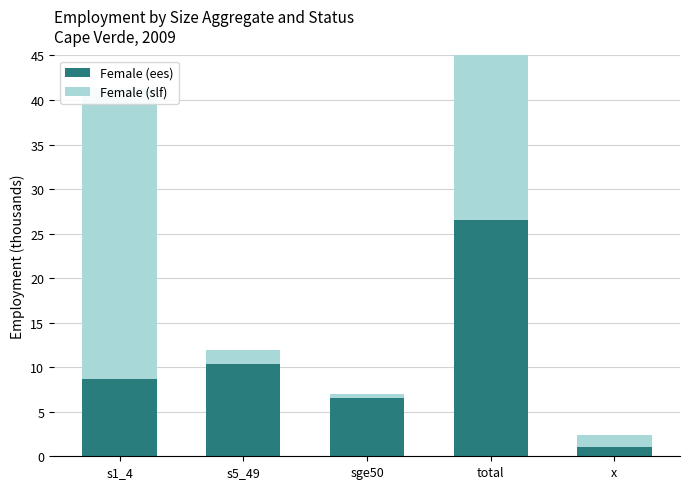

What is the label of the 4th bar from the left?

total